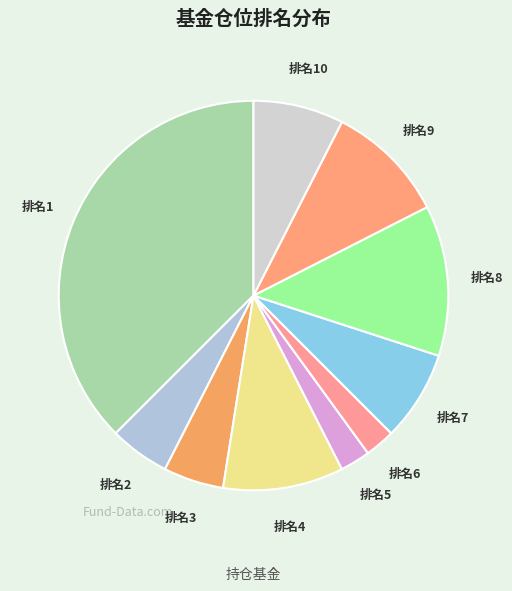

What is the ratio of the value at 排名8 to the value at 排名7?

1.7